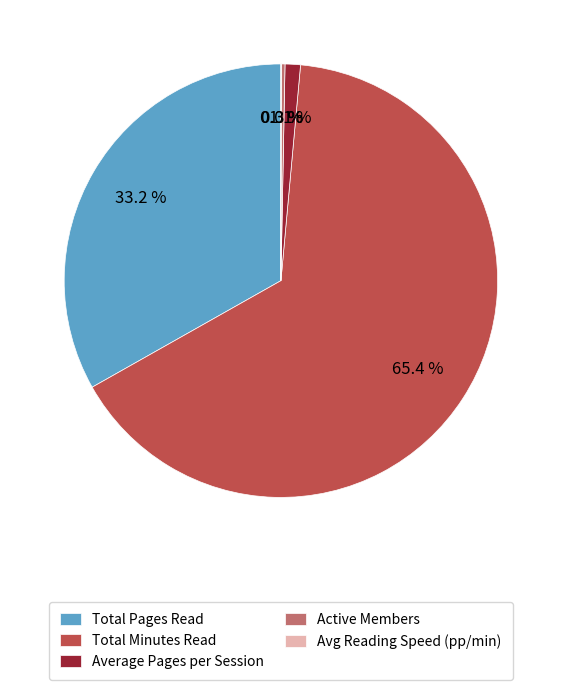

Which slice is the largest?

Total Minutes Read